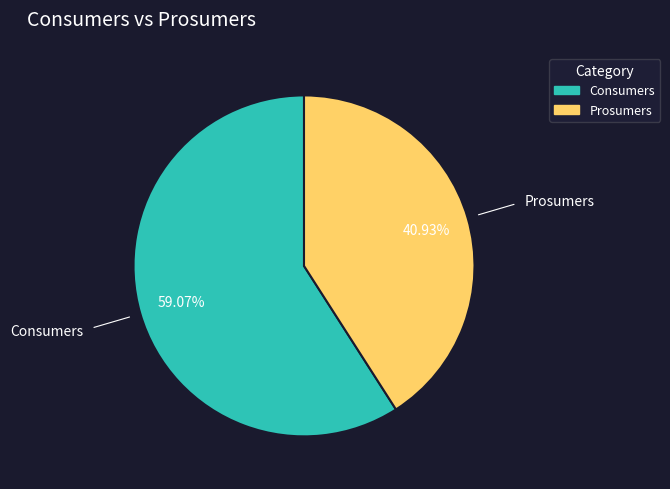

The Consumers slice represents 66% of the pie. True or false?

False